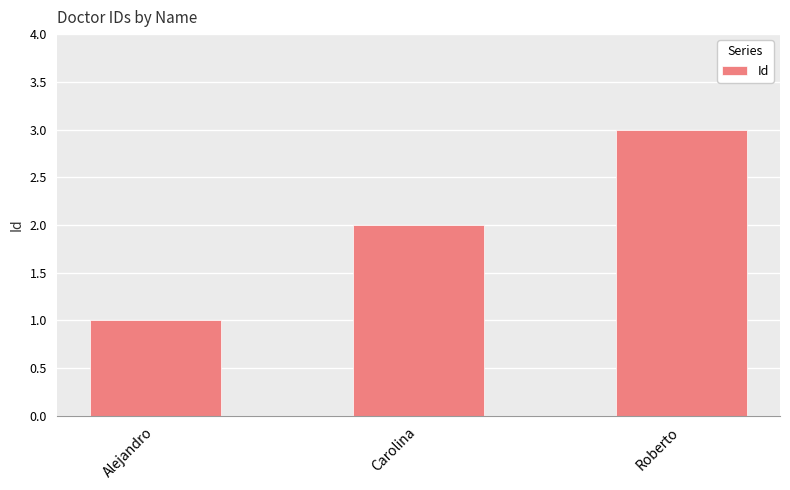

The chart shows a value of 2 at Alejandro. True or false?

False